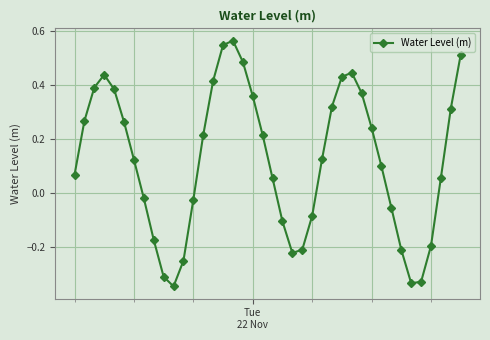

What is the sum of all values?

4.9